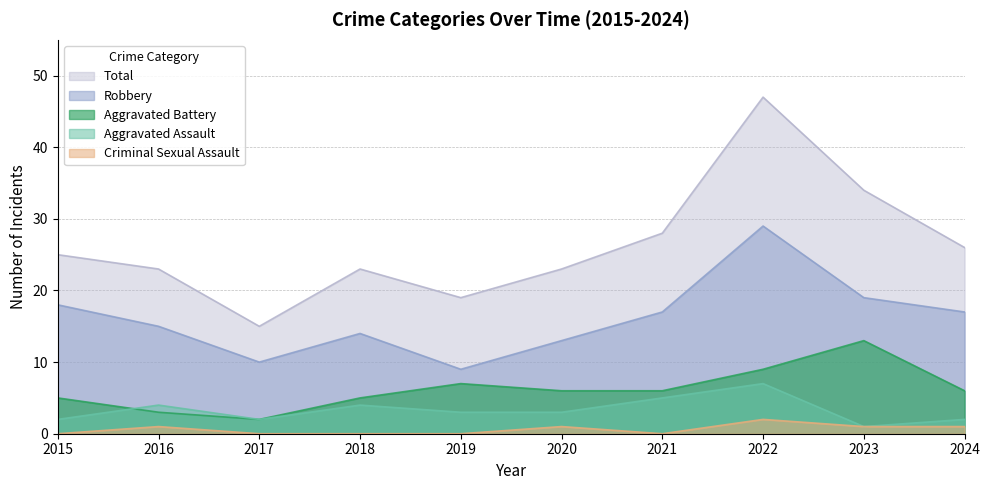

True or false: Criminal Sexual Assault has a value of 0 at 2015.

True